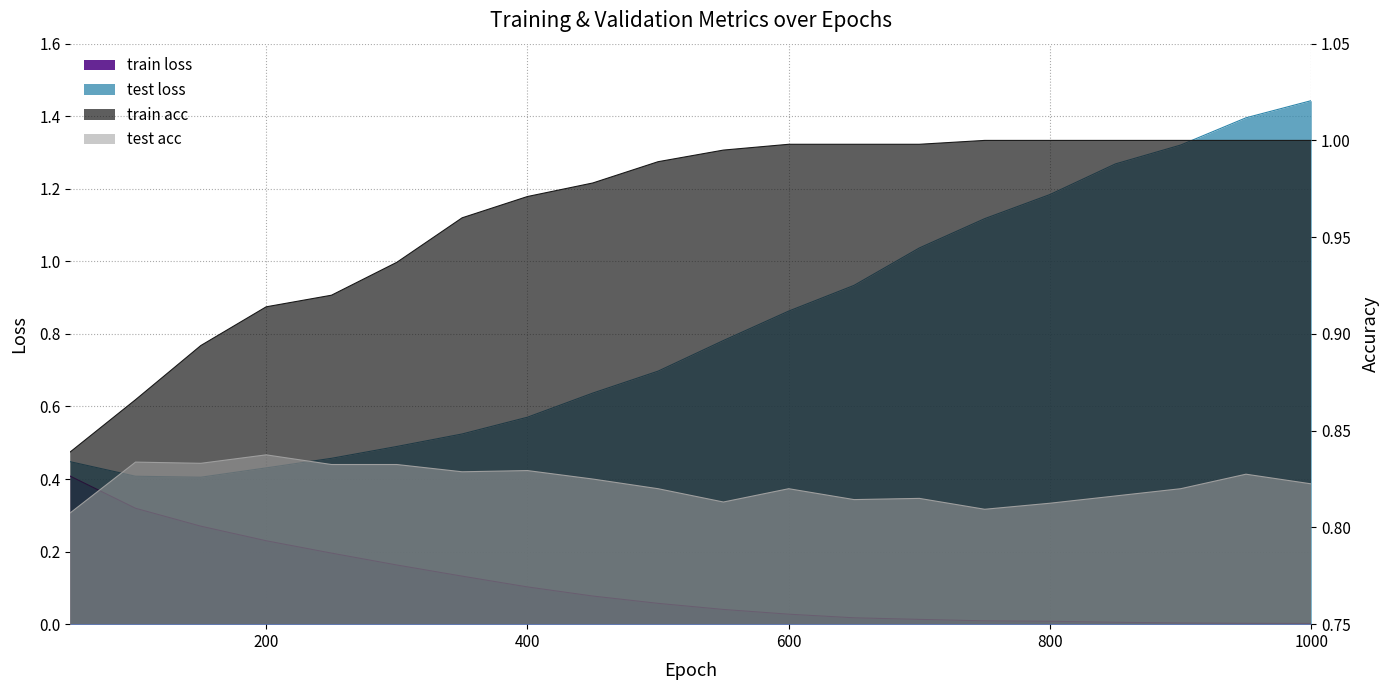

What is the sum of all train acc values?

19.3